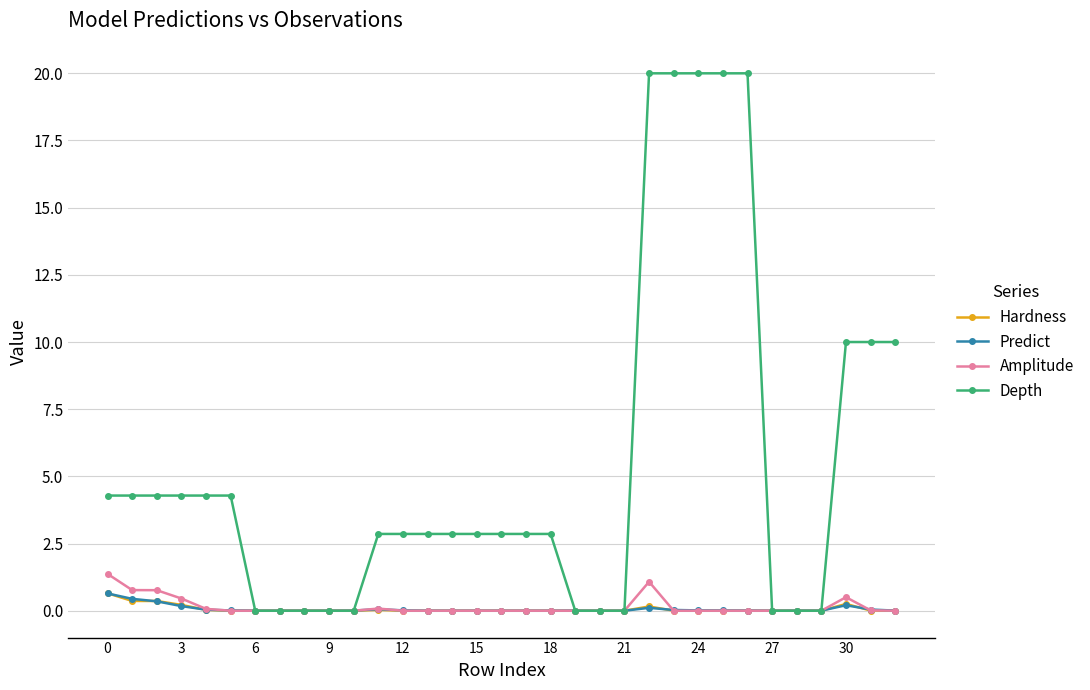

Which series has the largest total across all categories?

Depth